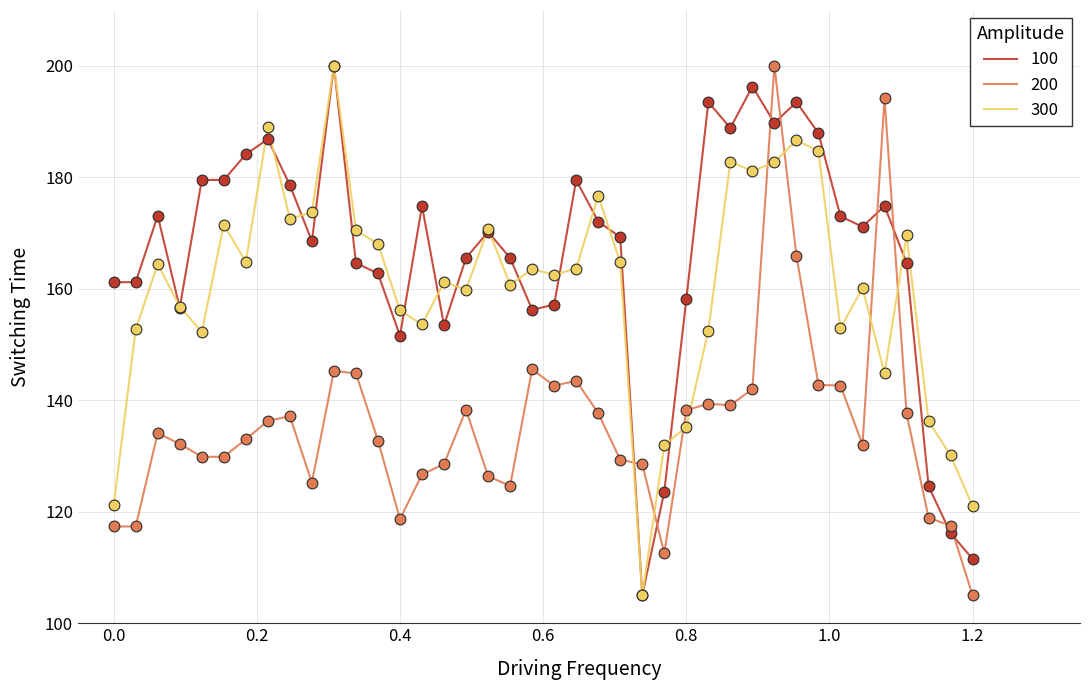

What is the greatest value displayed?

200.0